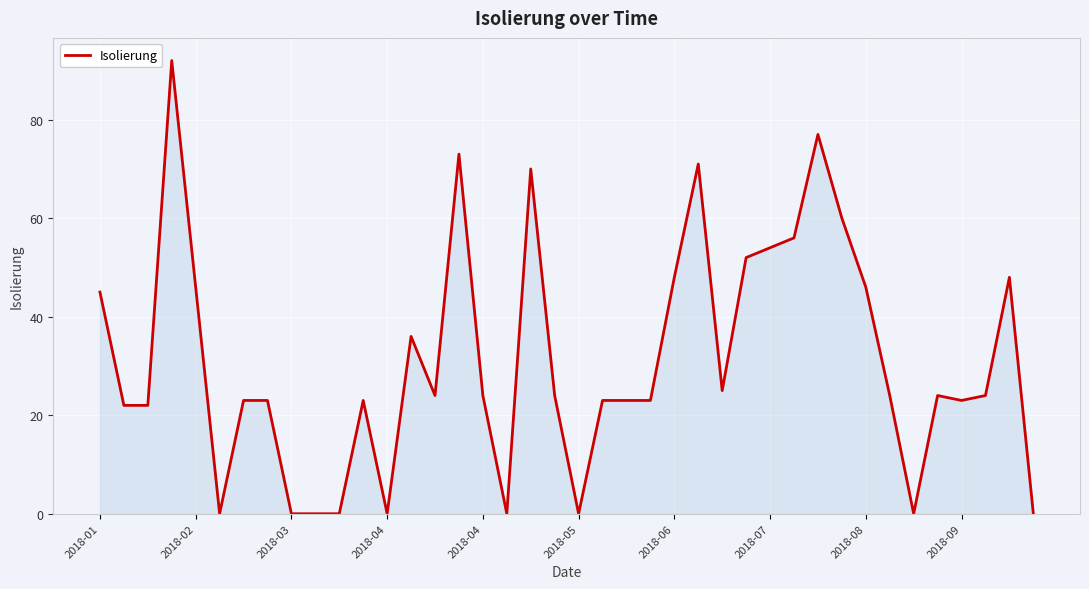

What is the difference between the maximum and minimum values?

92